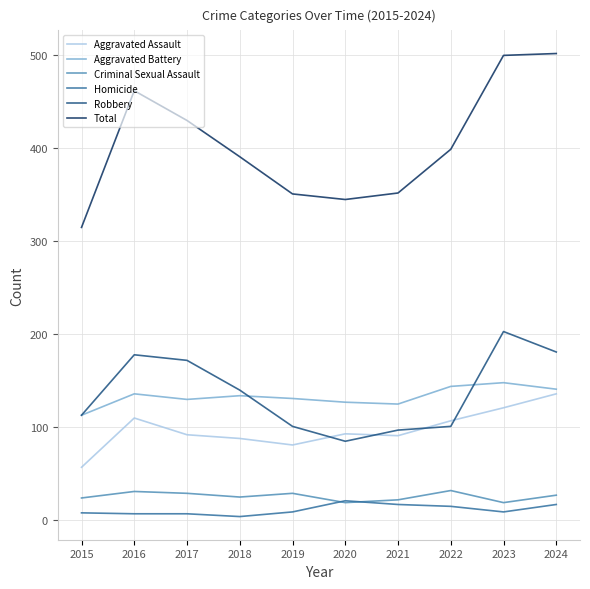

What is the sum of the Robbery values at 2022 and 2019?

202